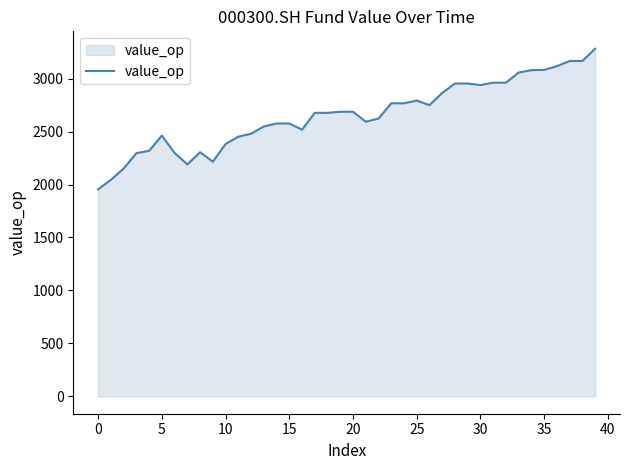

What is the difference between the maximum and minimum values?

1327.5